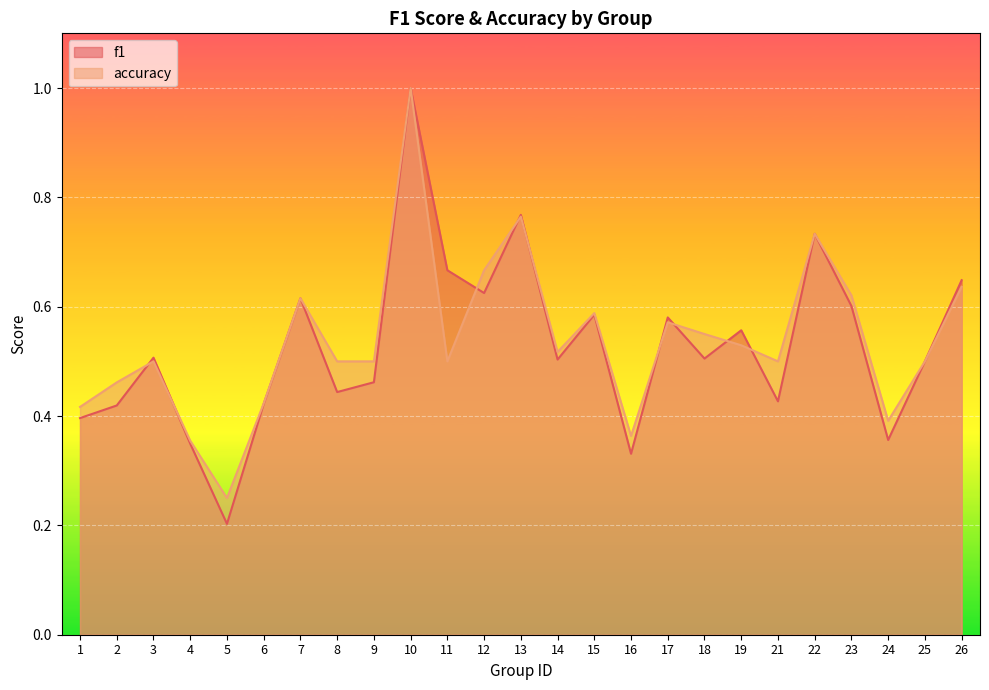

How many intersections are there between accuracy and f1?

9